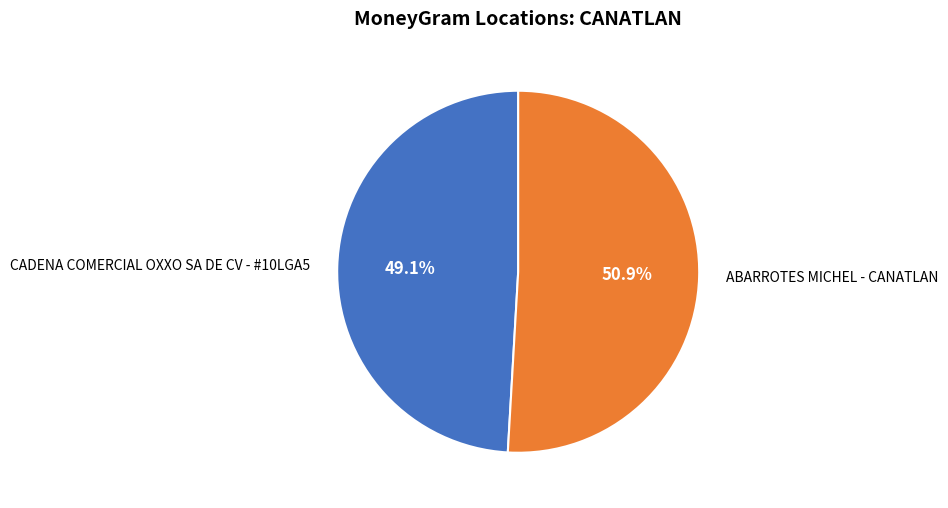

Count the number of slices in the pie.

2